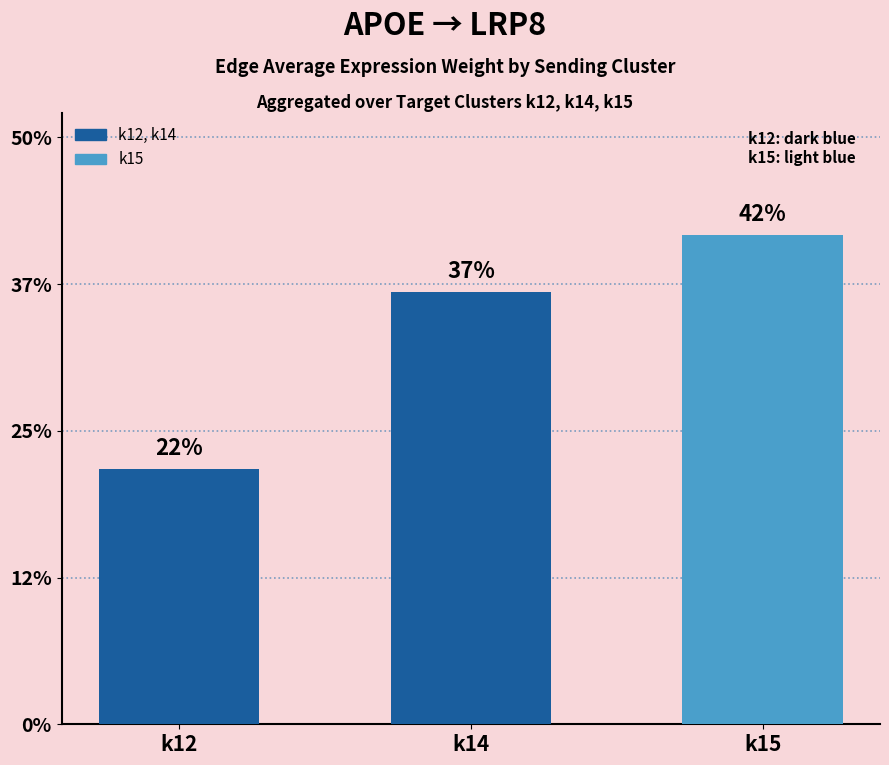

Are the bars horizontal?

No